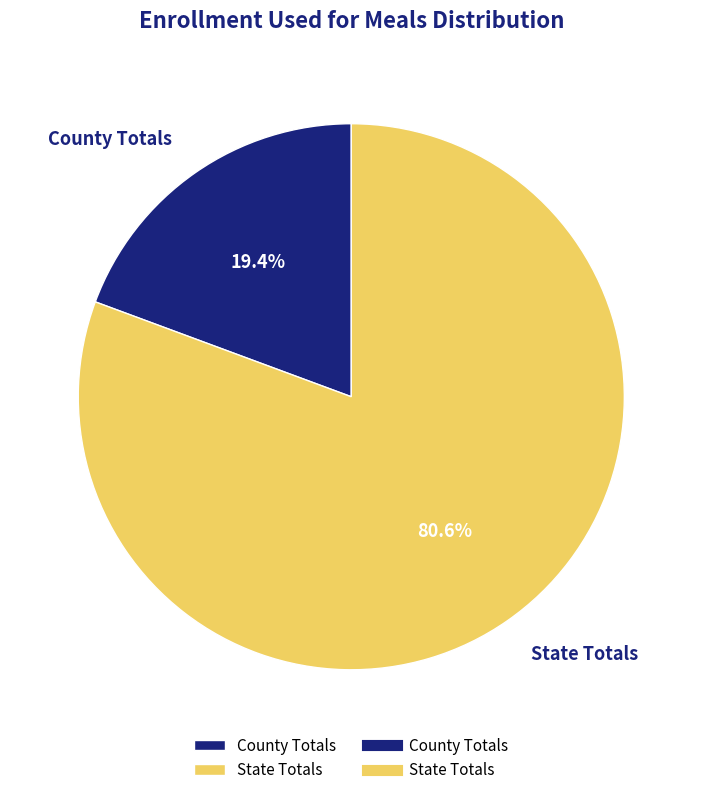

Which category has the biggest portion of the pie?

State Totals